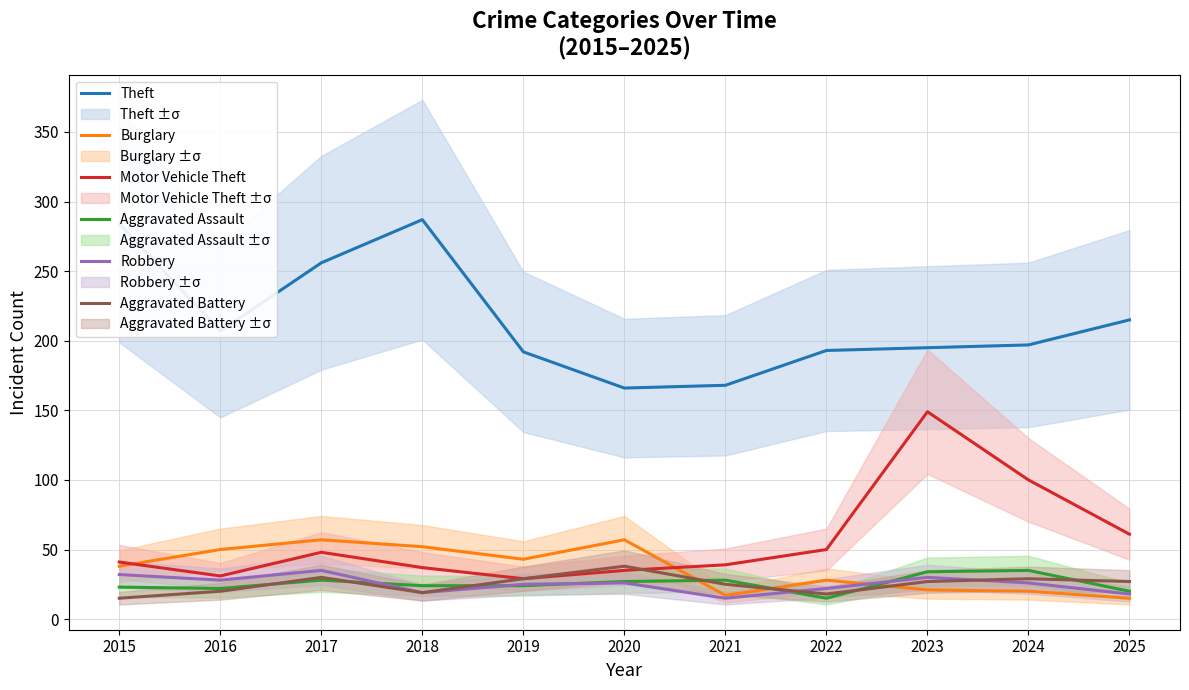

What is the difference between the Theft values at 2024 and 2017?

59